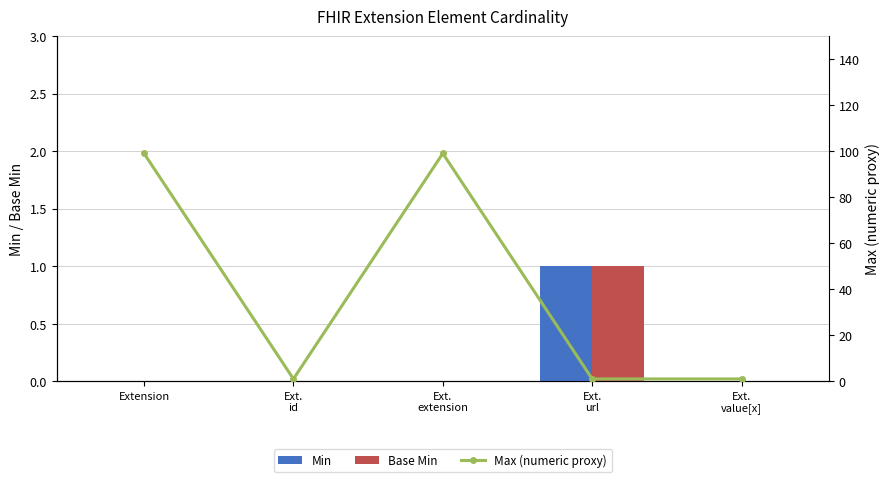

Reading right to left, what are all the values shown in this chart?

Min: Ext.
value[x]=0	Ext.
url=1	Ext.
extension=0	Ext.
id=0	Extension=0
Base Min: Ext.
value[x]=0	Ext.
url=1	Ext.
extension=0	Ext.
id=0	Extension=0
Max (numeric proxy): Ext.
value[x]=1	Ext.
url=1	Ext.
extension=99	Ext.
id=1	Extension=99